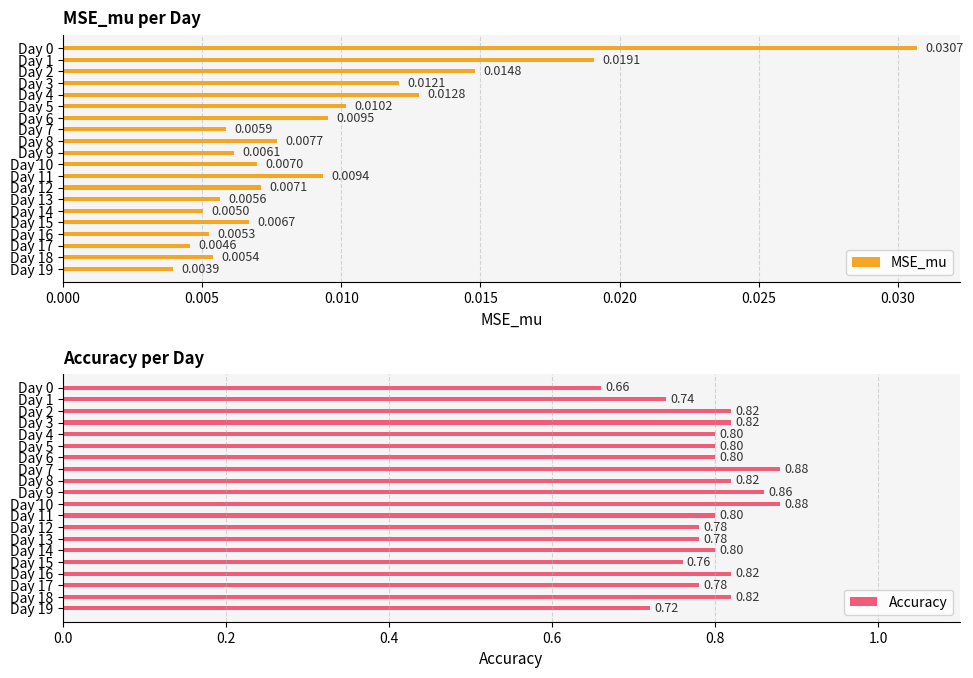

The Accuracy series shows 1.1 at 0.025. True or false?

False